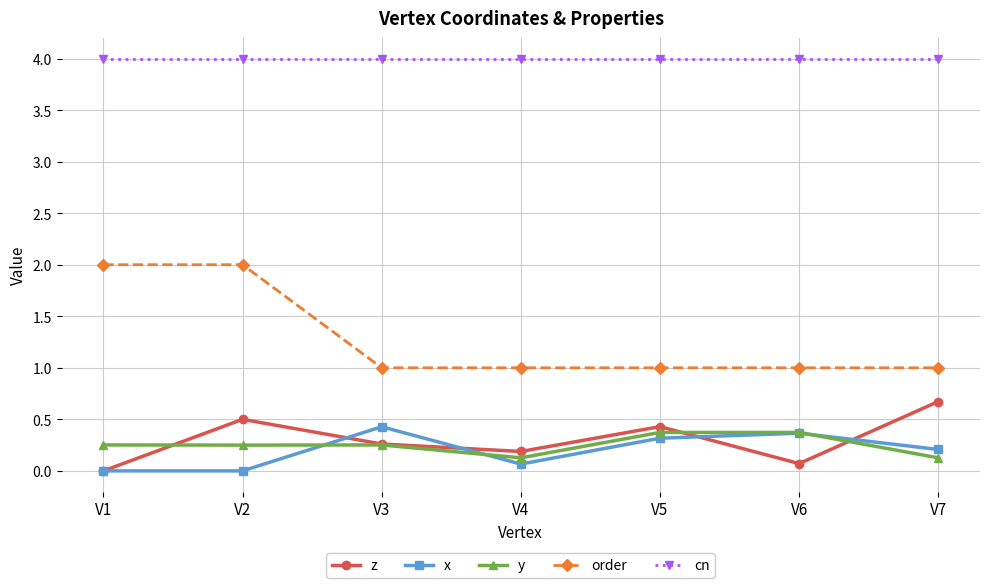

True or false: order and cn intersect in this chart.

False